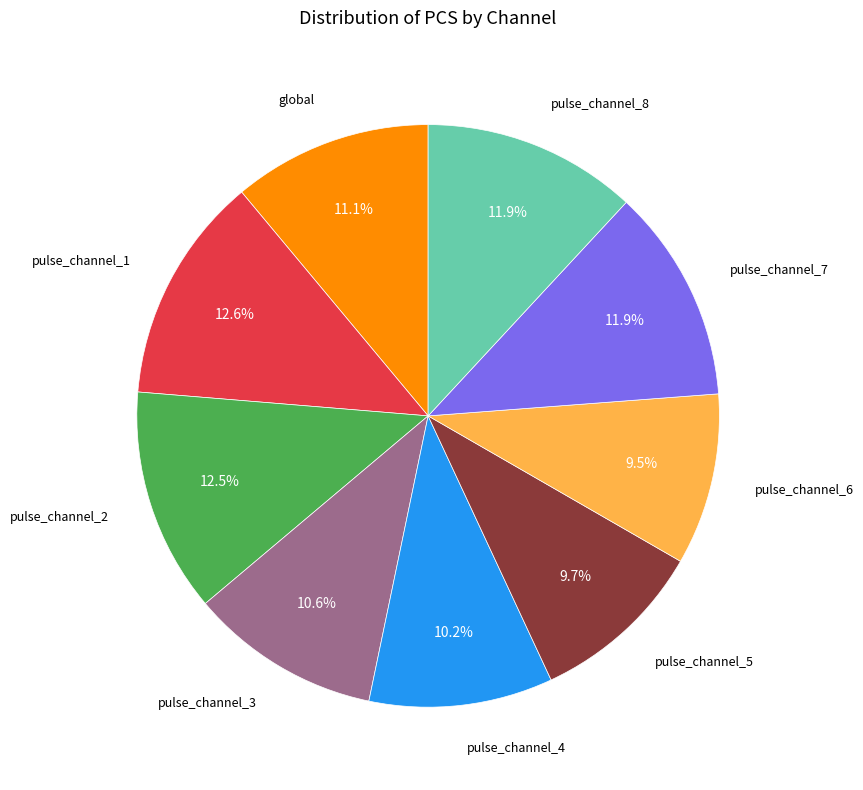

Is there a majority slice in this chart?

No